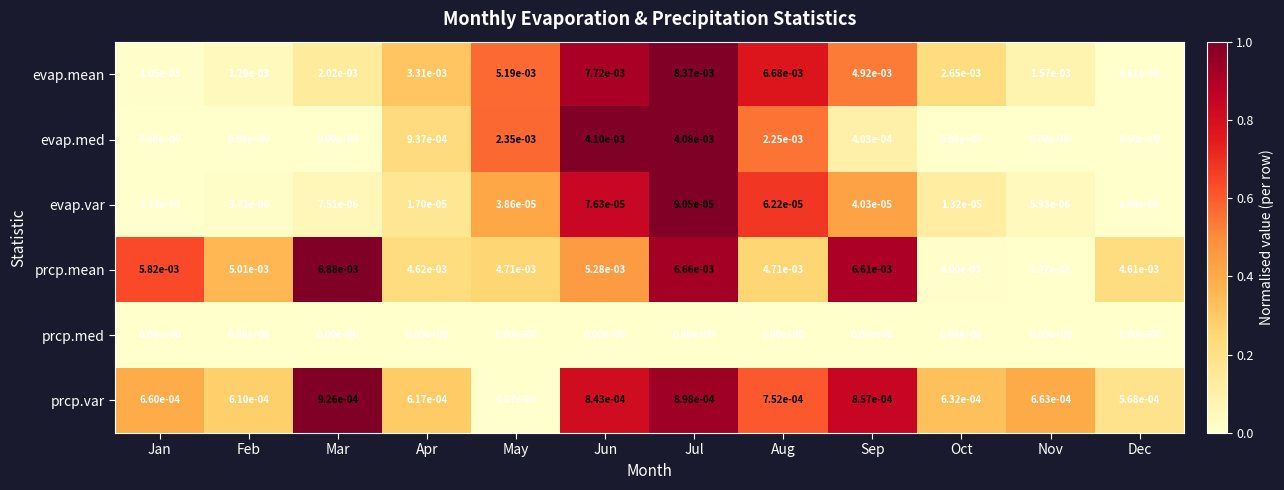

Is the value of prcp.med at Jul greater than the value of prcp.var at Apr?

No